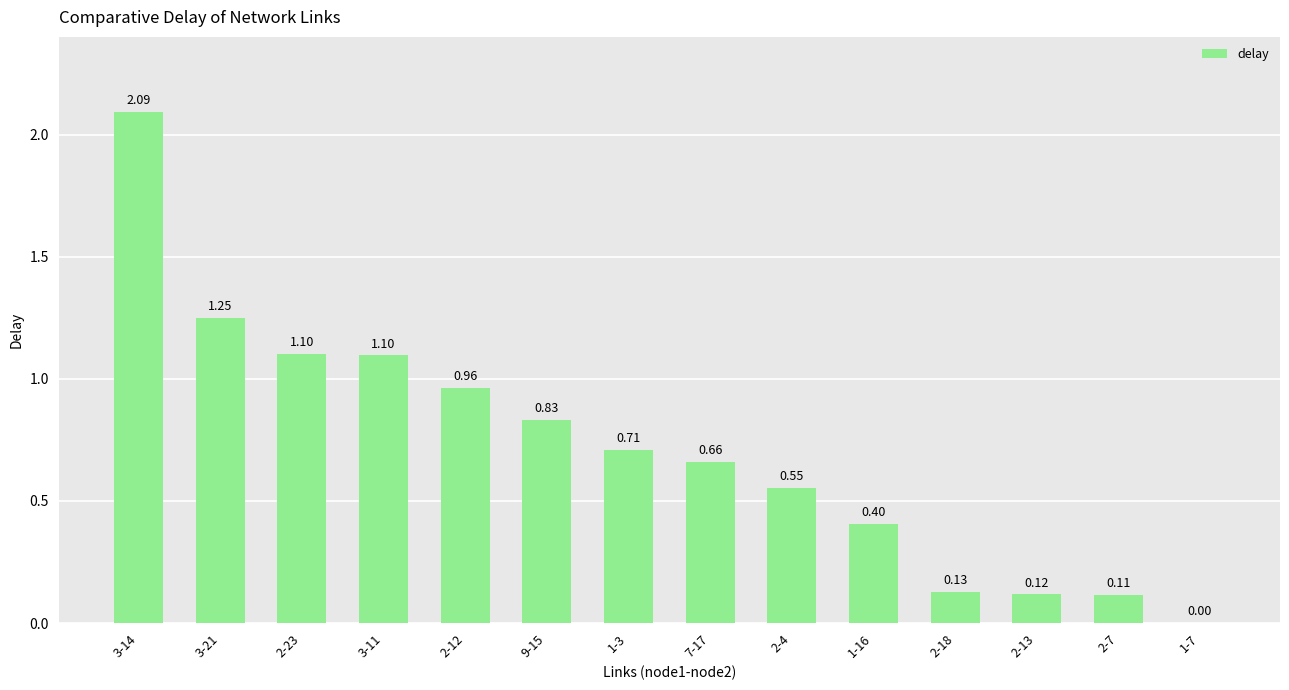

The value at 9-15 is 0.2. True or false?

False